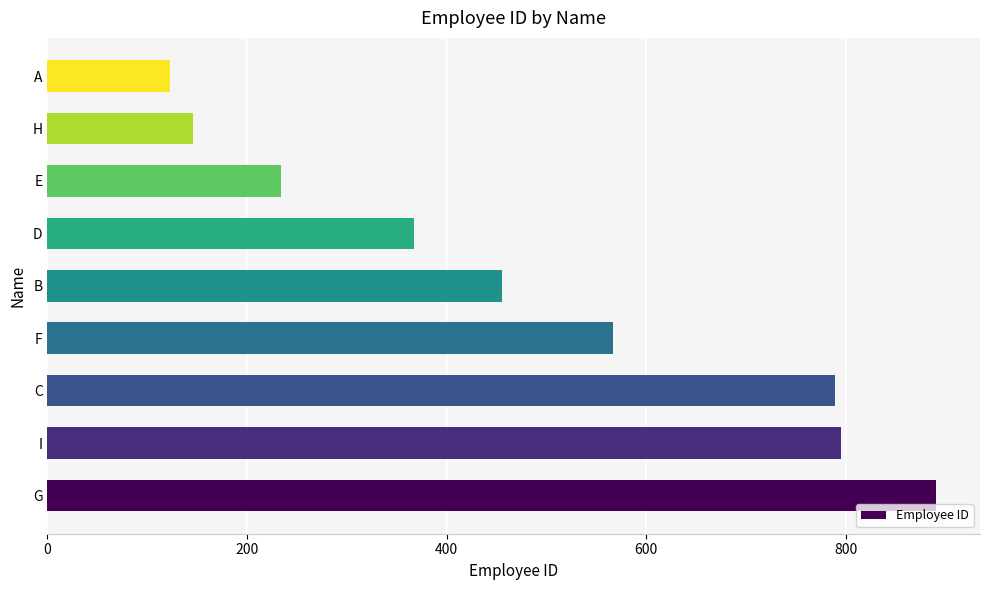

The chart shows a value of 611 at G. True or false?

False